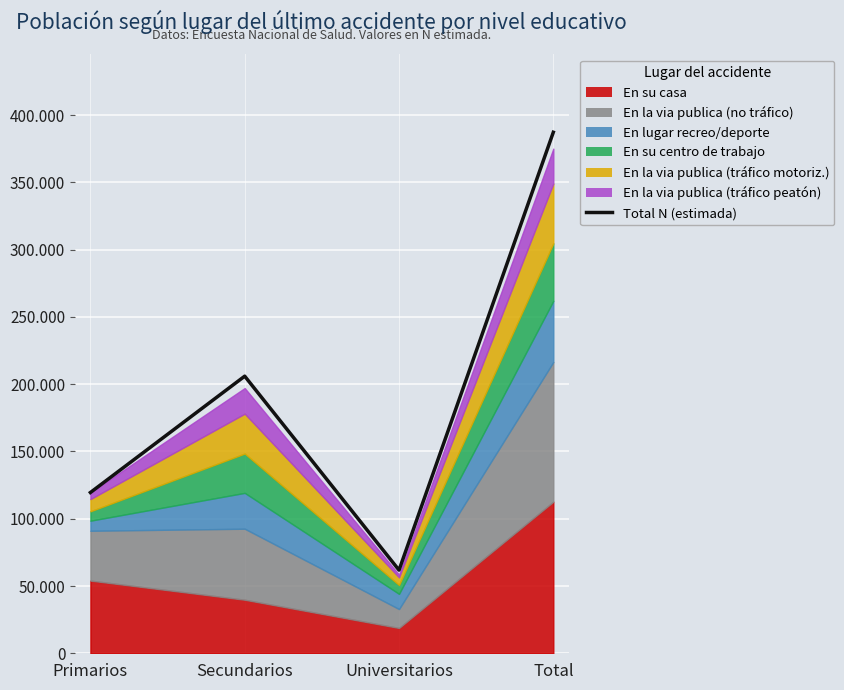

Reading left to right, transcribe all the data shown in this chart.

119498	205966	61803	387267